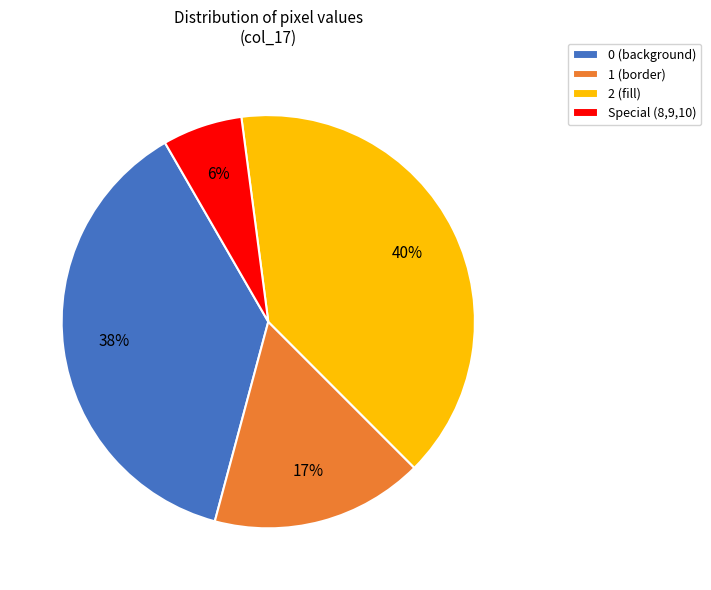

What is the largest slice in the pie chart?

2 (fill)